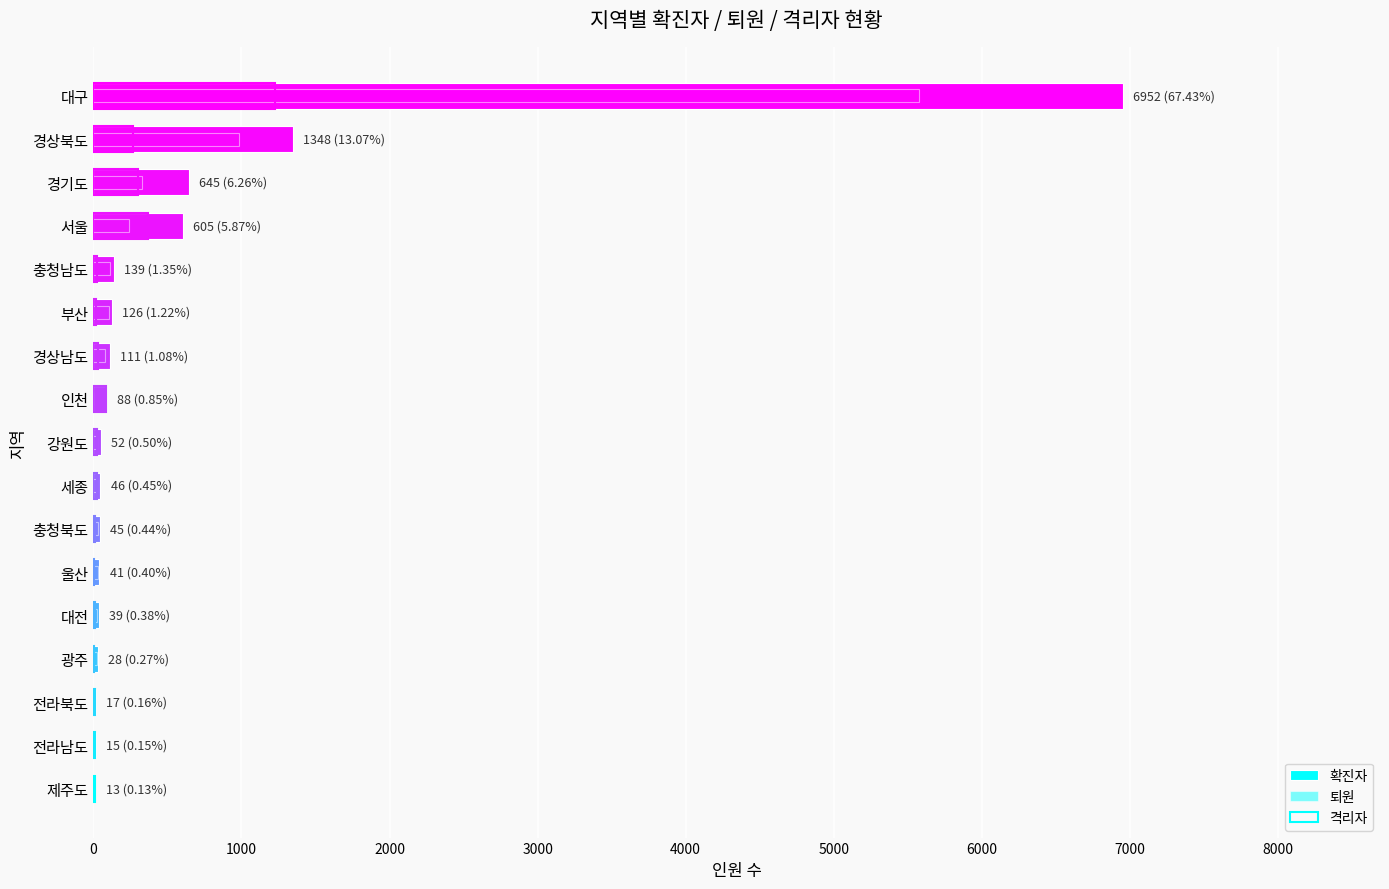

Is the value of 퇴원 at 강원도 greater than the value of 확진자 at 울산?

No